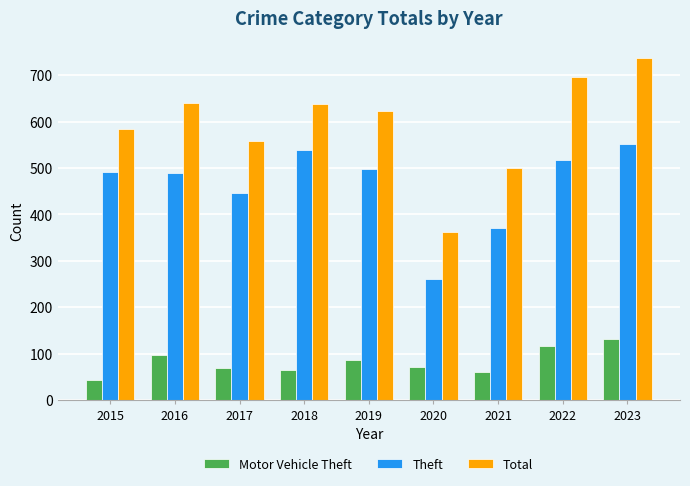

At which label is Total closest to 549?

2017